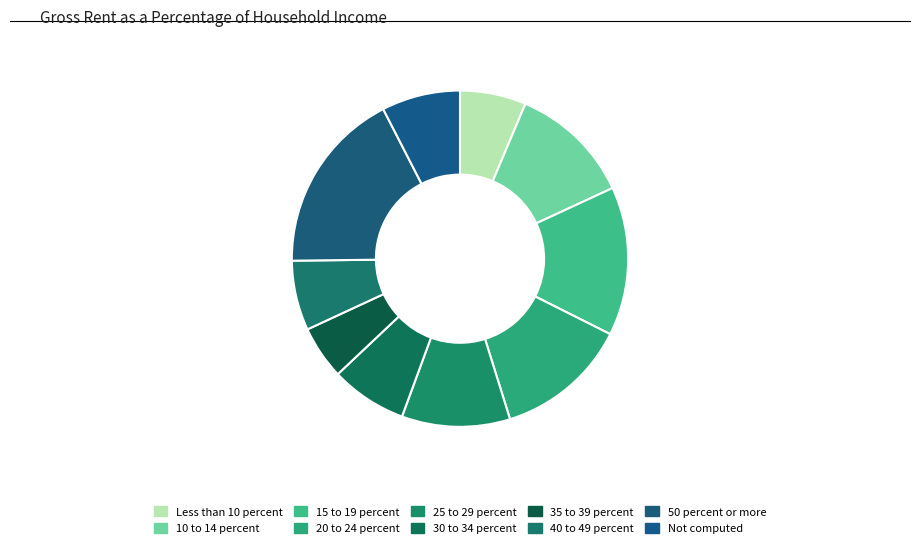

Rank the categories by value from lowest to highest.

35 to 39 percent, Less than 10 percent, 40 to 49 percent, 30 to 34 percent, Not computed, 25 to 29 percent, 10 to 14 percent, 20 to 24 percent, 15 to 19 percent, 50 percent or more